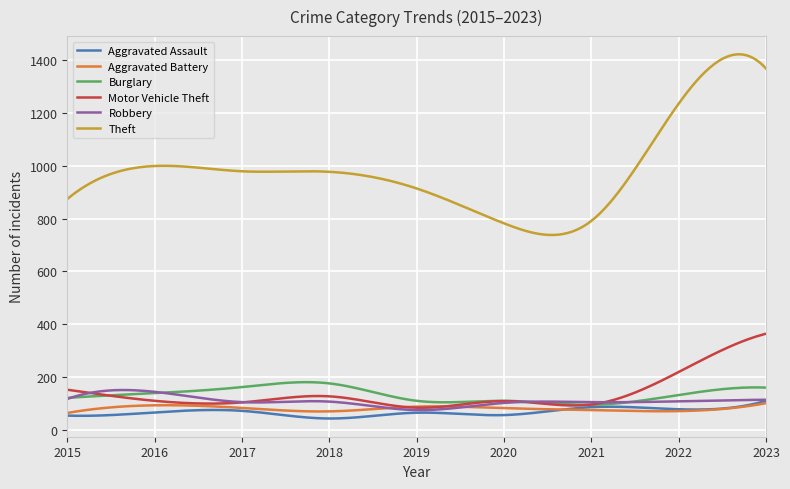

True or false: Aggravated Battery and Theft cross at least once.

False